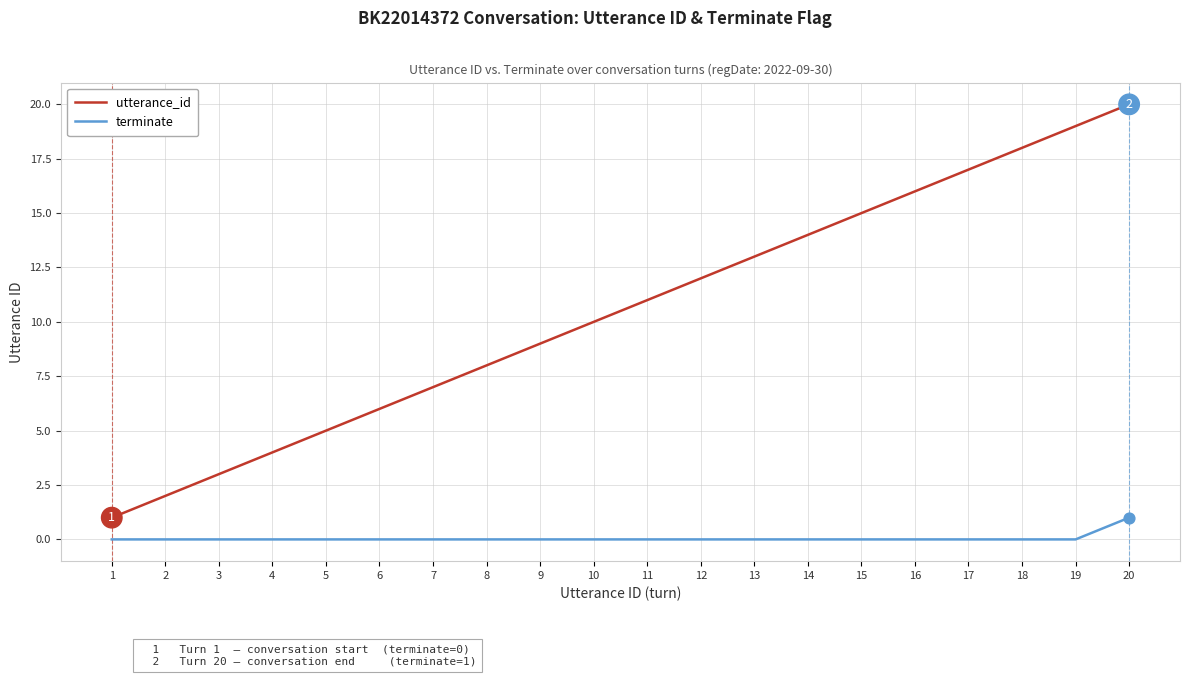

Between 3 and 12, which series saw the biggest shift?

utterance_id